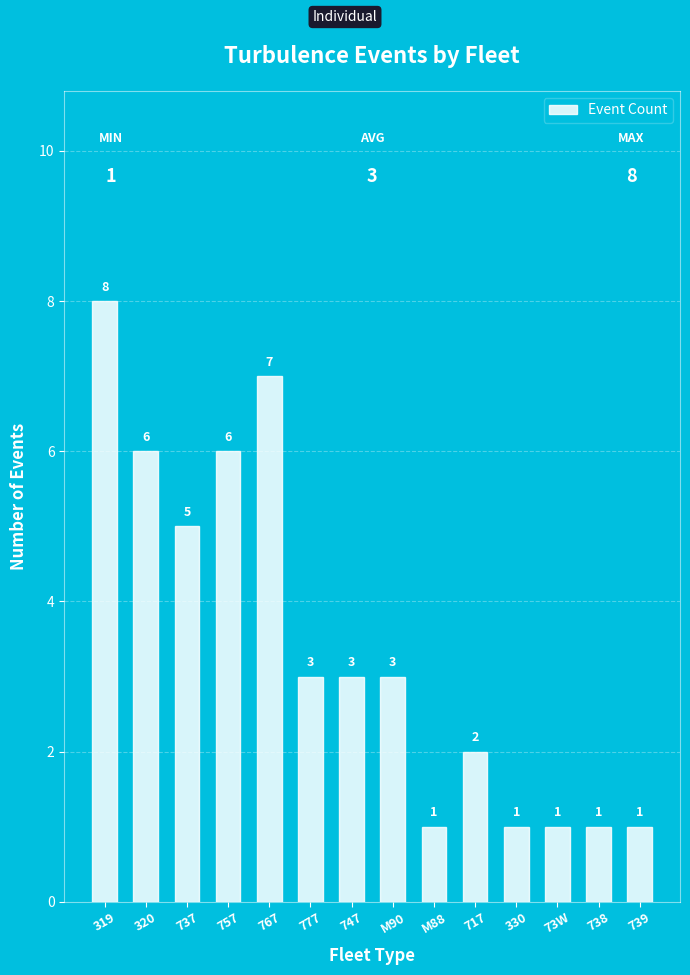

What is the maximum value shown in the chart?

8